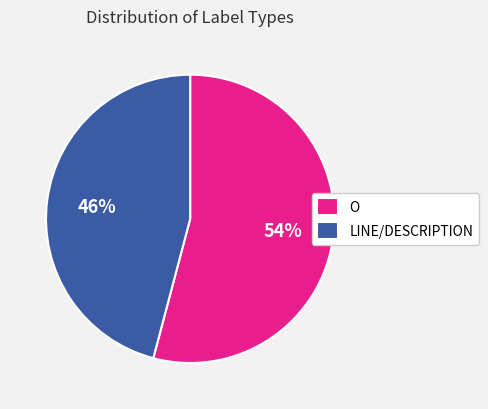

How many segments does this pie chart have?

2